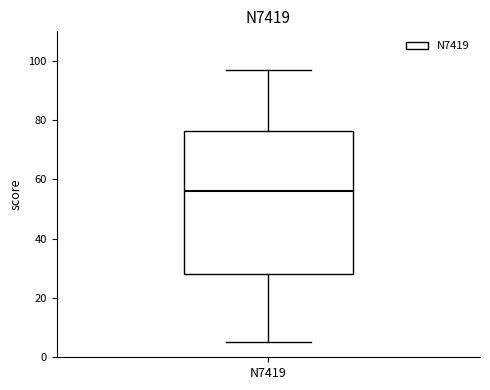

Read this box plot against the y-axis: the position of the median line, the range covered by the box, and the ends of both whiskers. The values are not printed on the chart, so give them approximately, as read against the axis.

median 56, box 28 to 76, whiskers 6 to 98